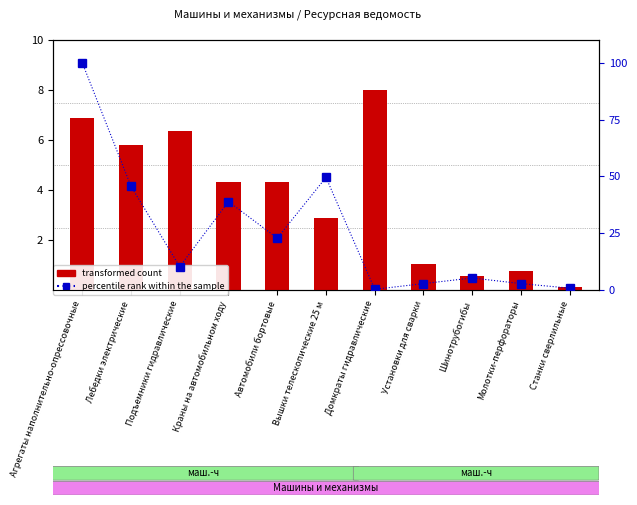

At which label does percentile rank within the sample first exceed 10?

Агрегаты наполнительно-опрессовочные